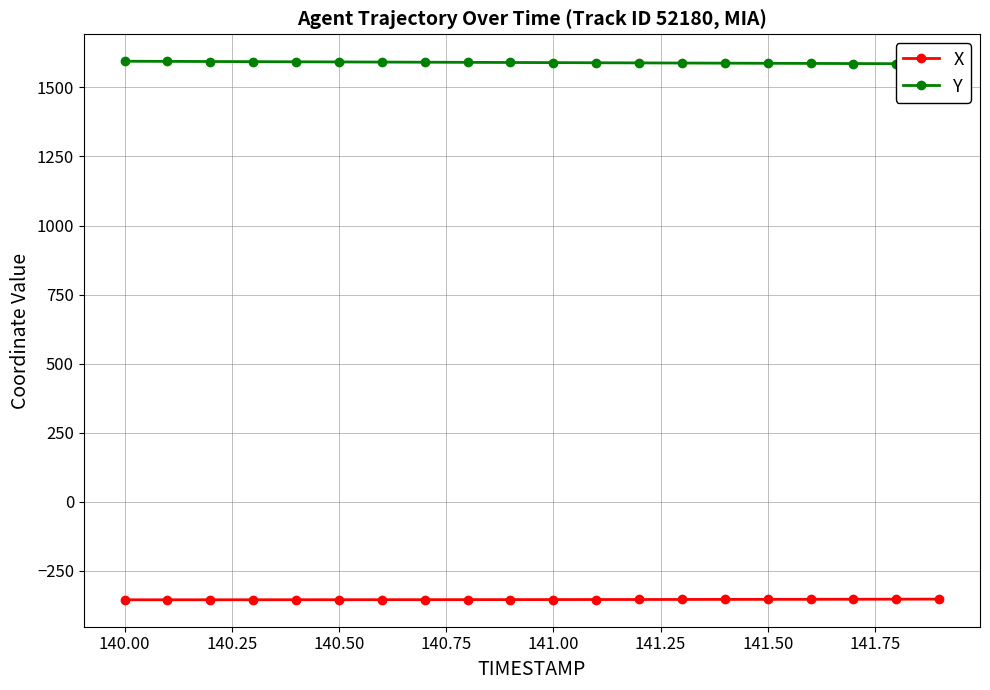

What is the lowest value of the X series?

-354.2